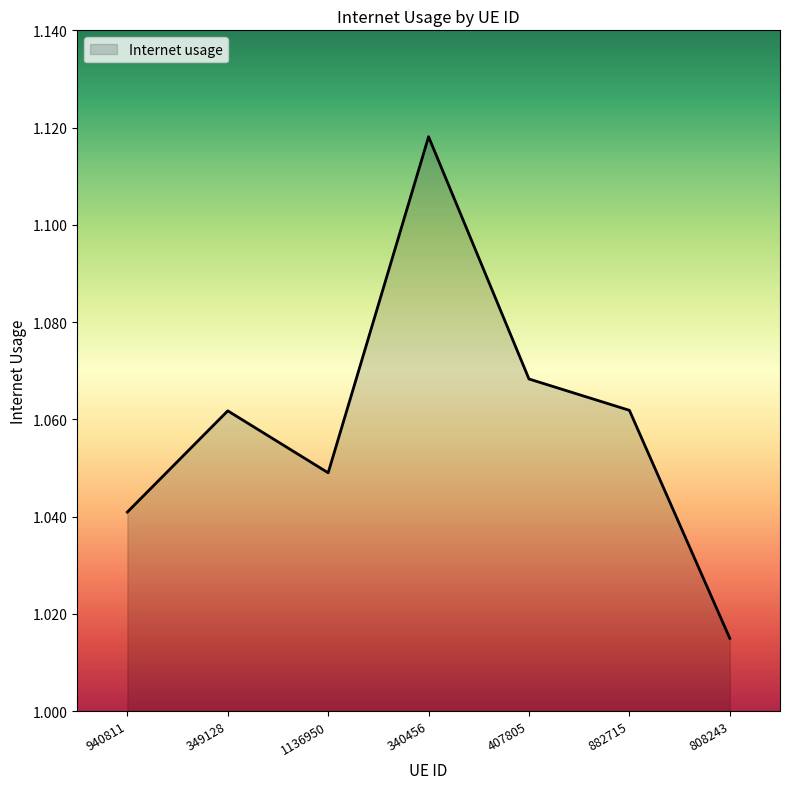

How many interior local valleys (lower than both neighbors) does the data have?

1